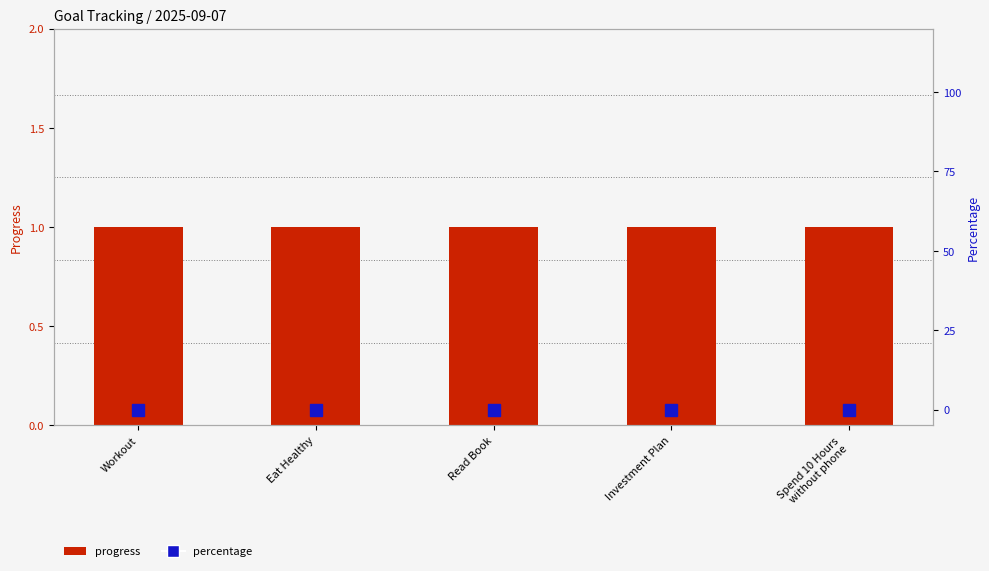

Which has a higher value, Workout or Read Book?

Workout